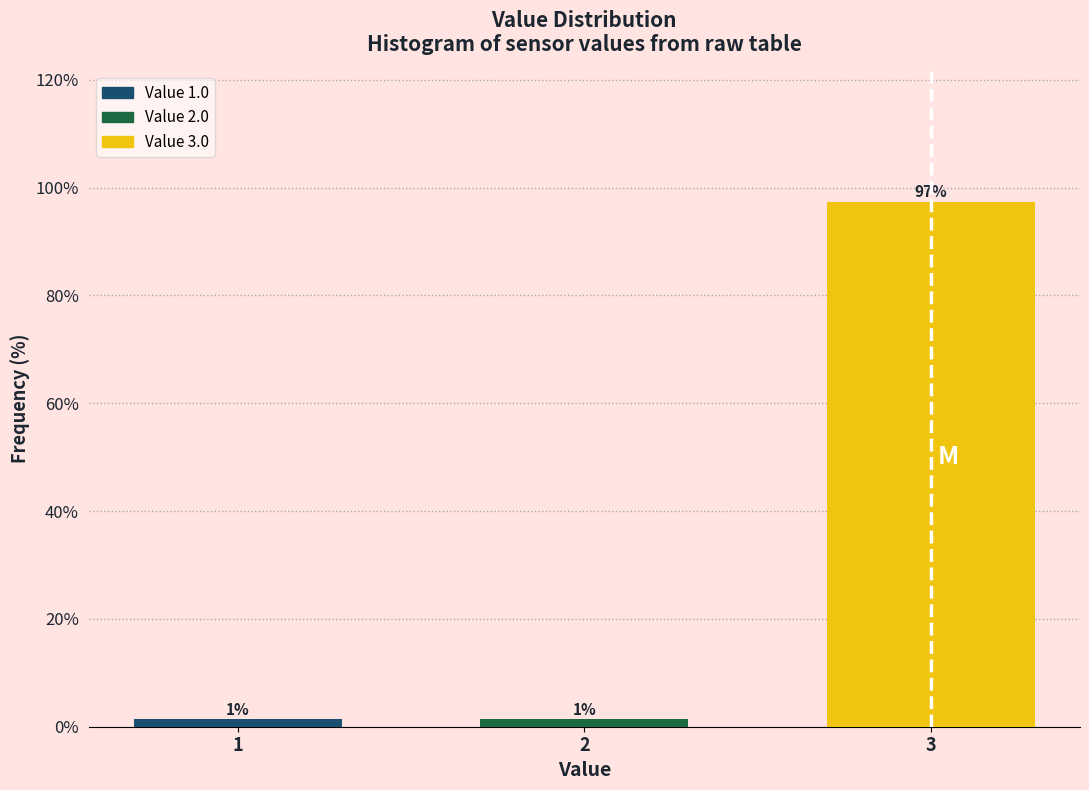

Are the bars horizontal?

No